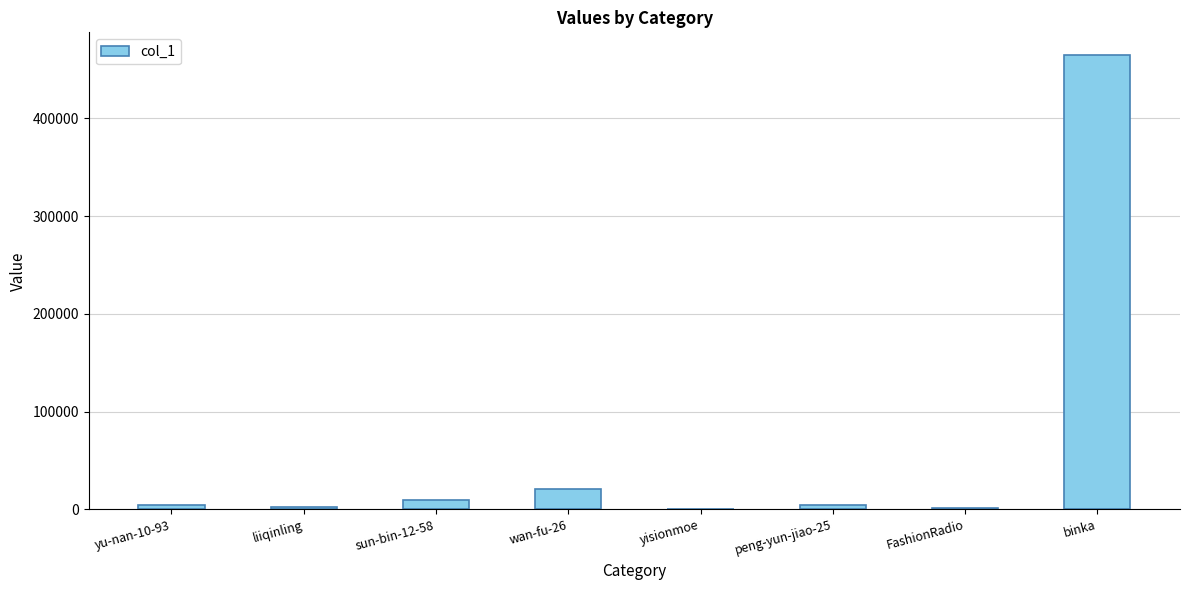

Where is the data nearest to the value 232707?

wan-fu-26